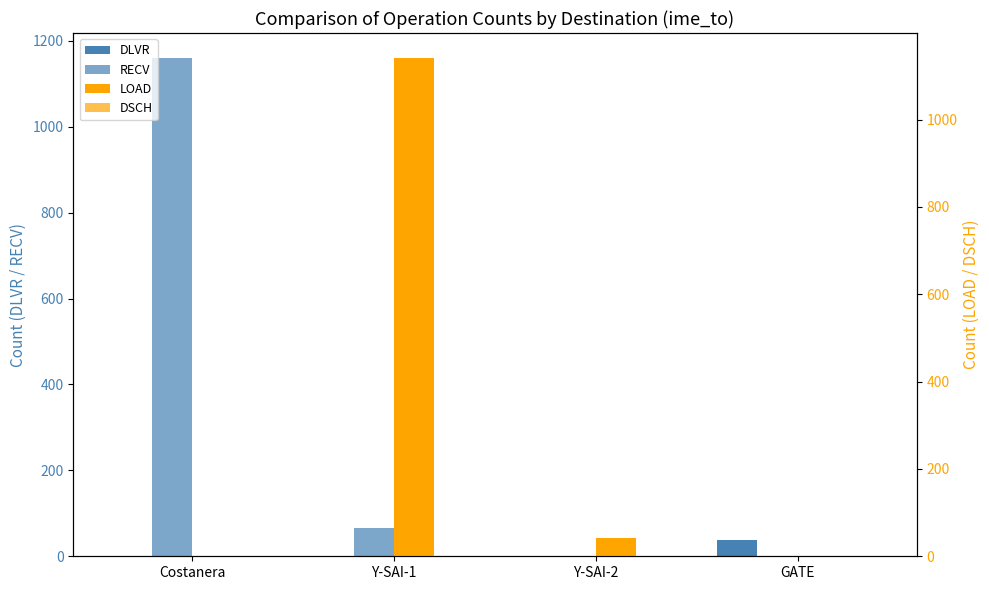

At which category is the sum across all series the highest?

Y-SAI-1